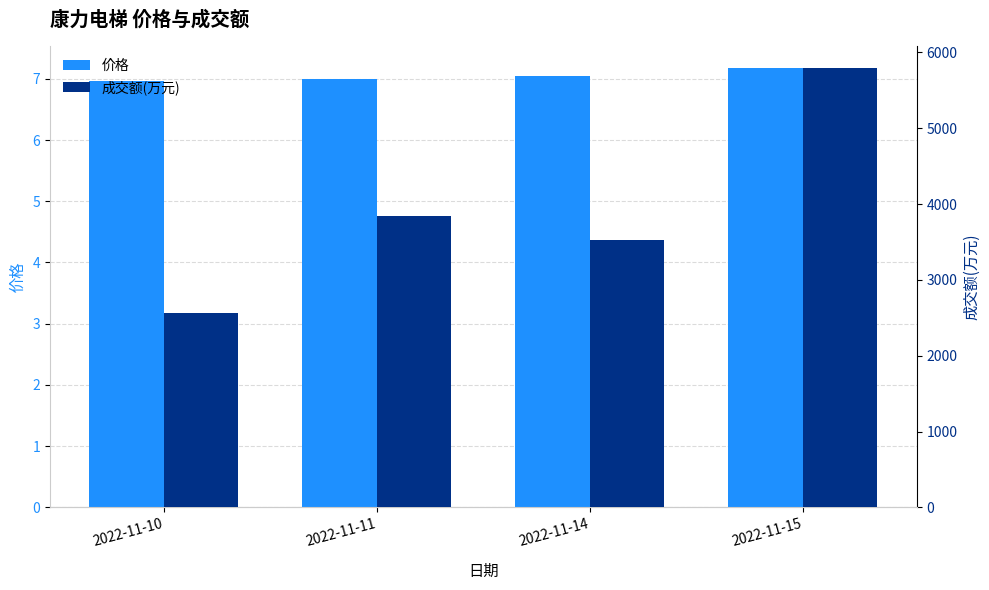

Reading left to right, extract all data points from this chart.

价格: 7.0	7.0	7.0	7.2
成交额(万元): 2562.0	3841.0	3523.0	5789.0